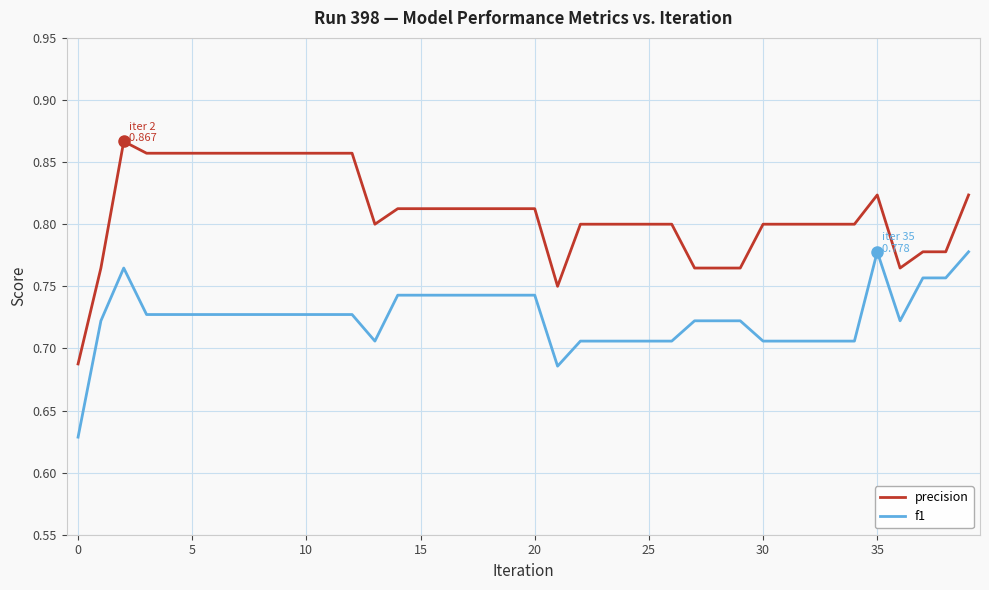

True or false: precision and f1 cross at least once.

False